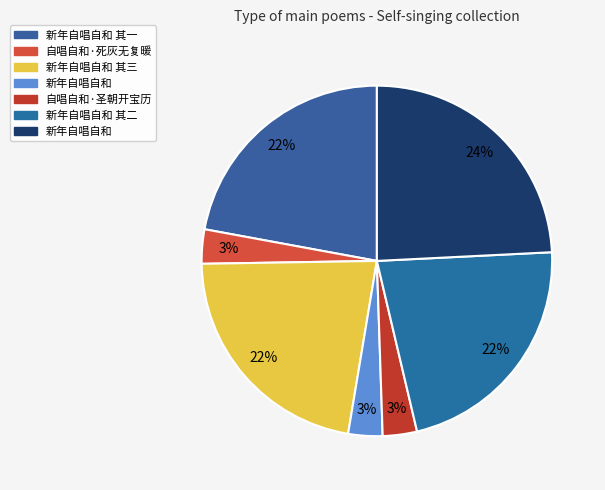

Count the number of slices in the pie.

7